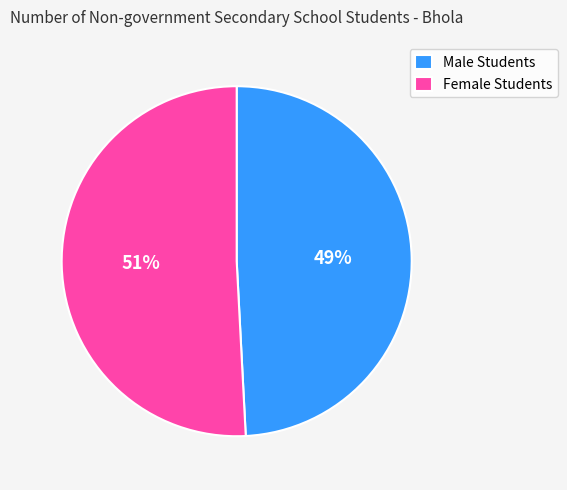

What percentage is the Female Students slice, to the nearest percent?

51%